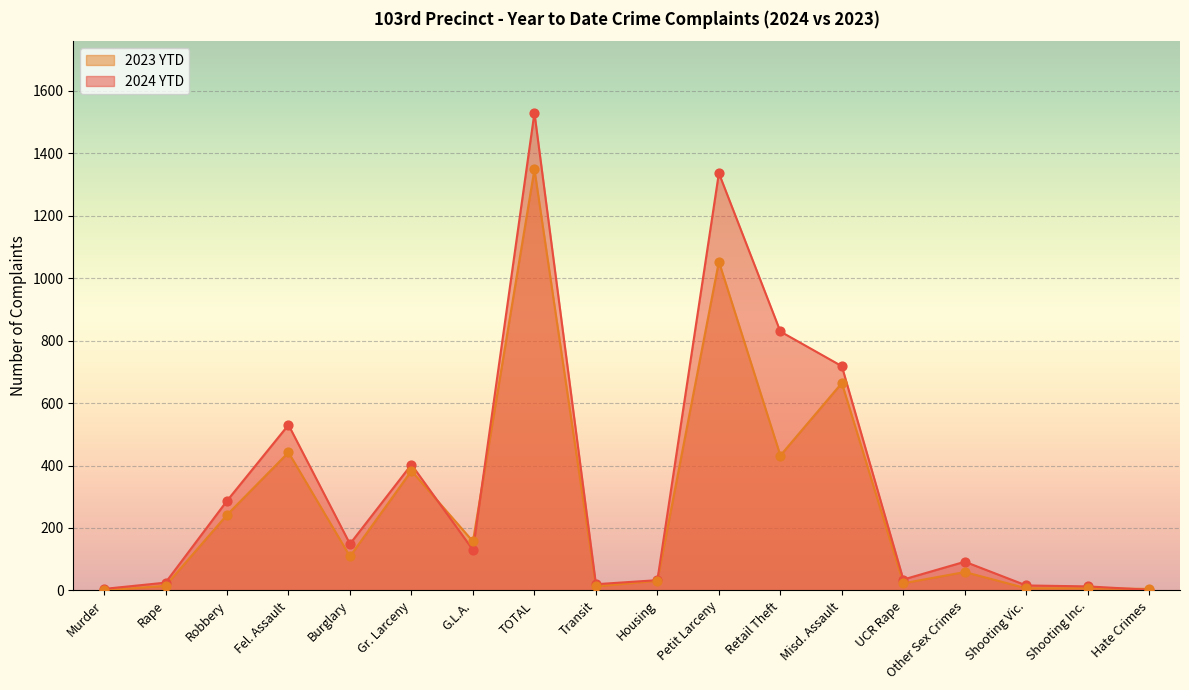

What are all the series names shown in the legend?

2023 YTD, 2024 YTD